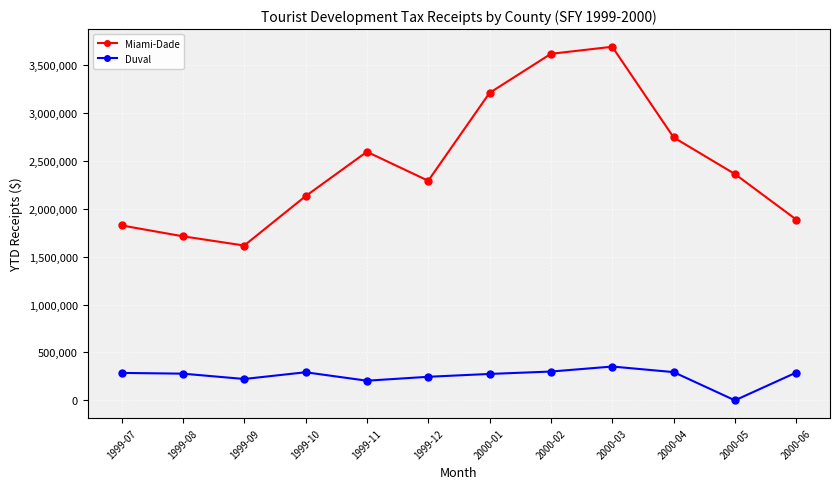

How many values in the Duval series are below 286292?

6